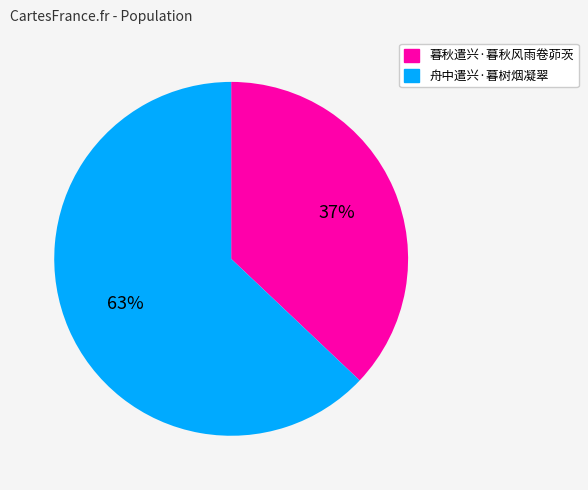

Approximately how many times larger is the value at 暮秋遣兴·暮秋风雨卷茆茨 compared to 舟中遣兴·暮树烟凝翠?

0.6